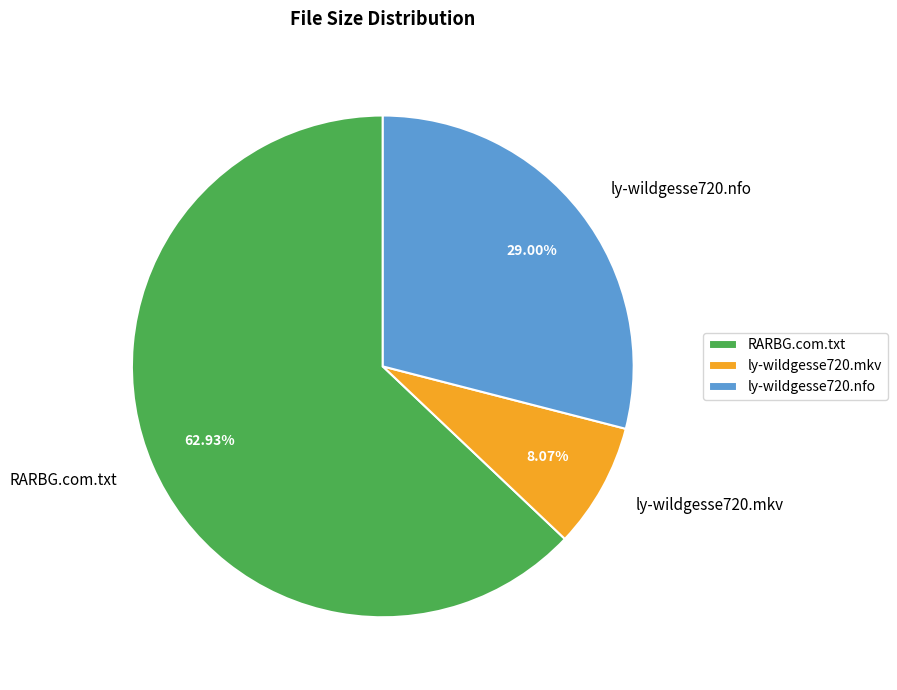

True or false: RARBG.com.txt accounts for 76% of the total.

False